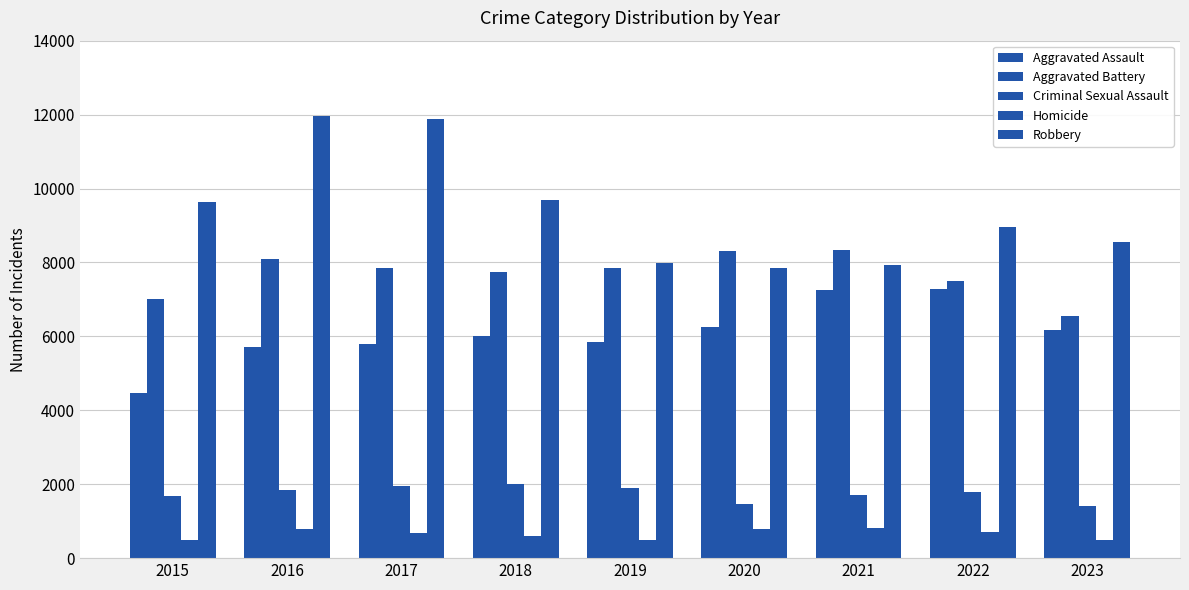

At which label does Aggravated Battery reach its minimum?

2023